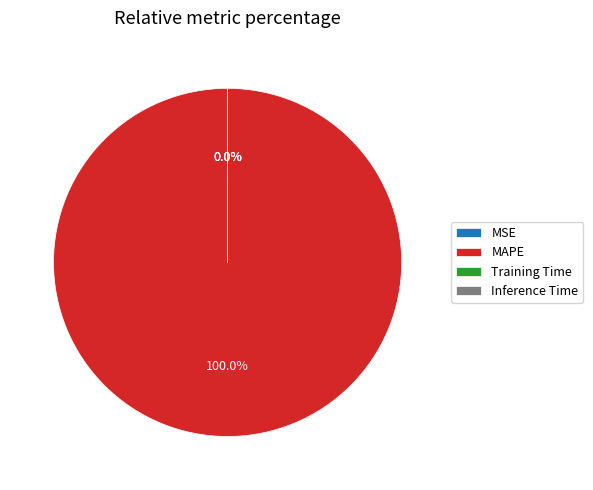

Is there any slice that represents more than half of the pie?

Yes